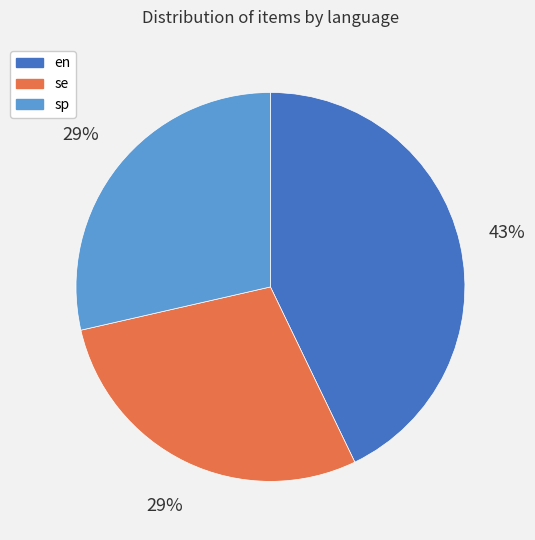

Which category has the biggest portion of the pie?

en